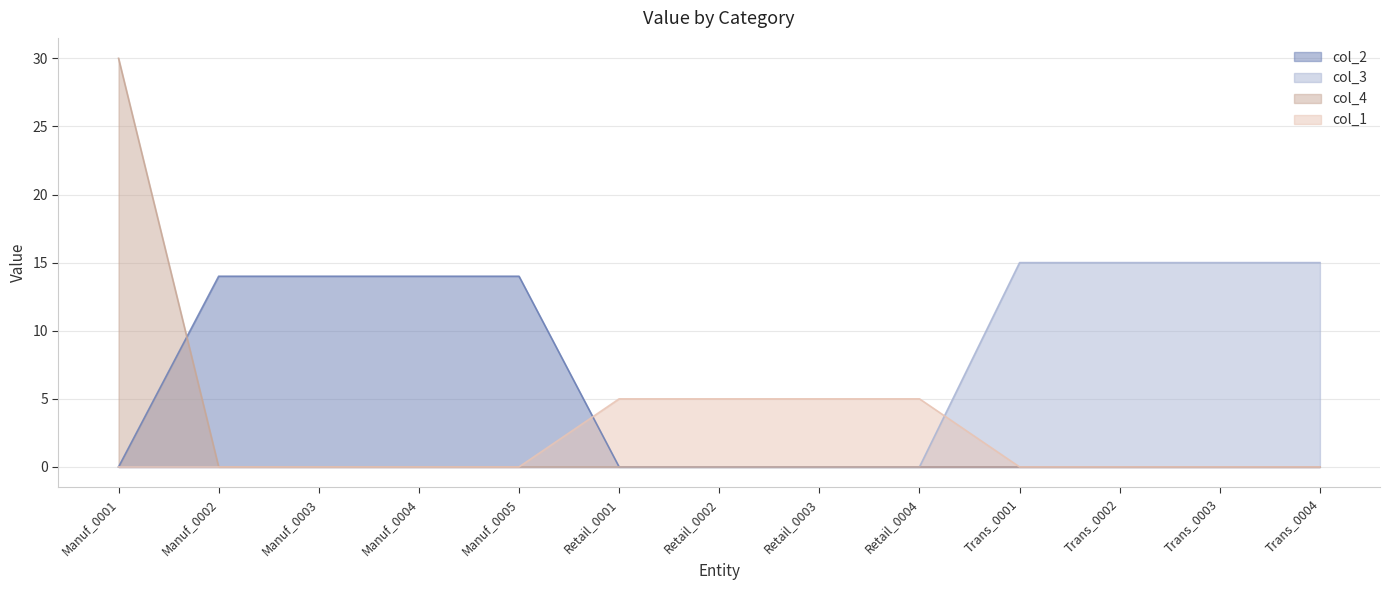

Where is col_2 nearest to the value 7?

Manuf_0001